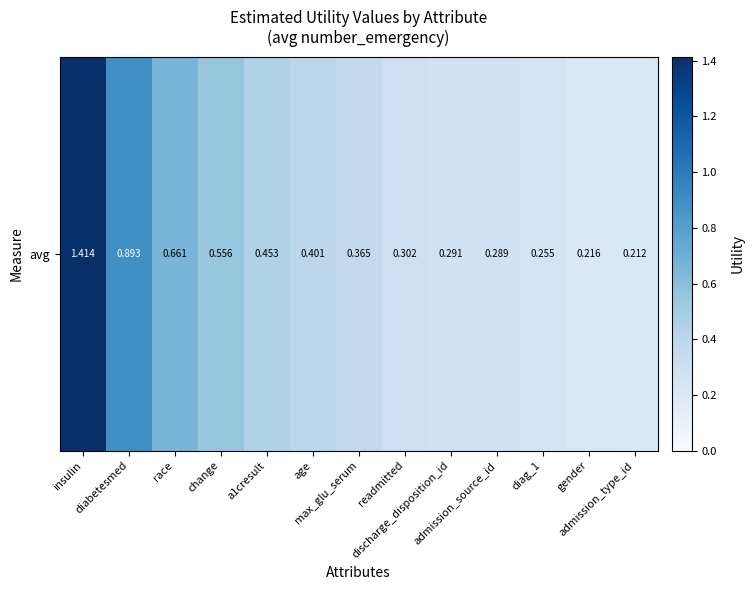

List the labels in order of value, largest first.

insulin, diabetesmed, race, change, a1cresult, age, max_glu_serum, readmitted, discharge_disposition_id, admission_source_id, diag_1, gender, admission_type_id